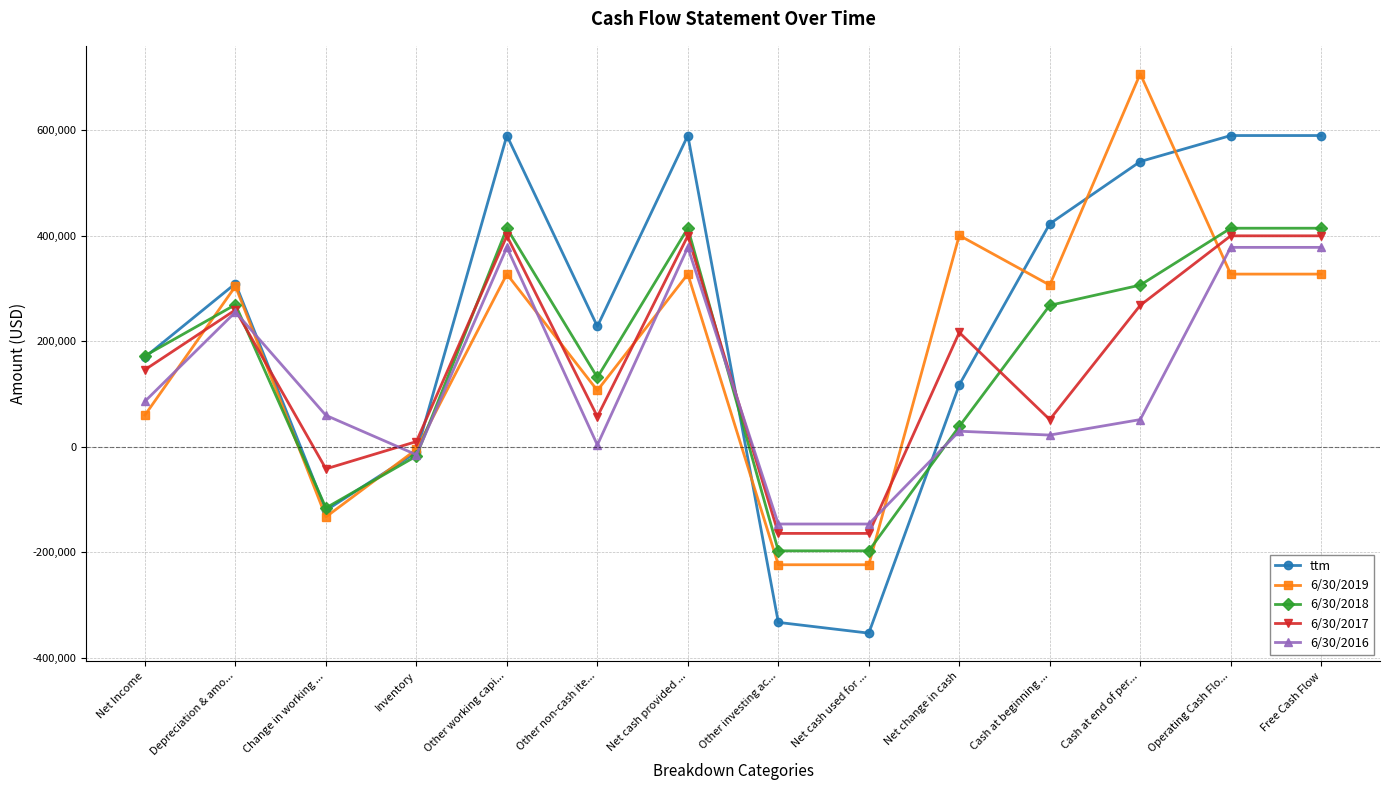

Is the value of 6/30/2018 at Operating Cash Flo... greater than the value of 6/30/2016 at Other non-cash ite...?

Yes